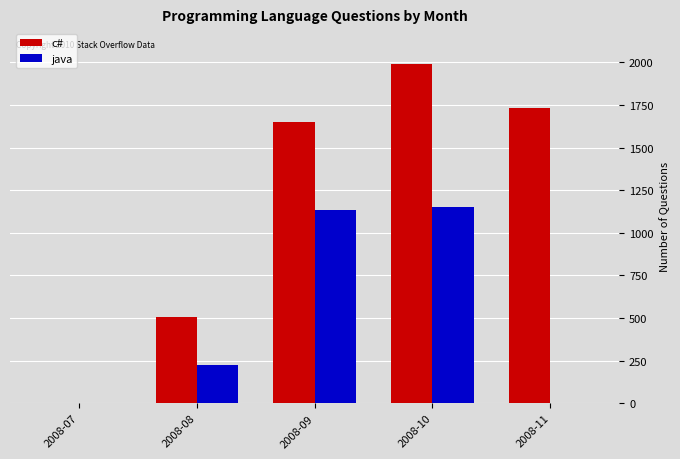

Is the value of java at 2008-10 greater than the value of c# at 2008-08?

Yes